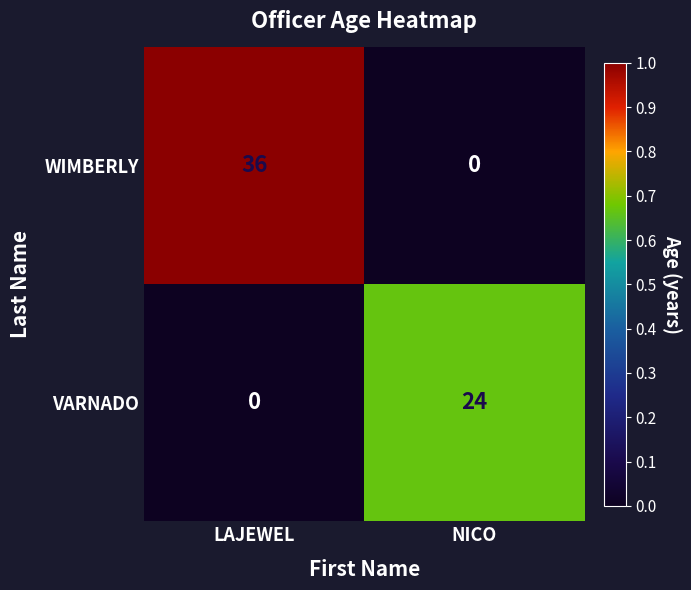

At LAJEWEL, list the series in order from smallest to largest.

VARNADO, WIMBERLY